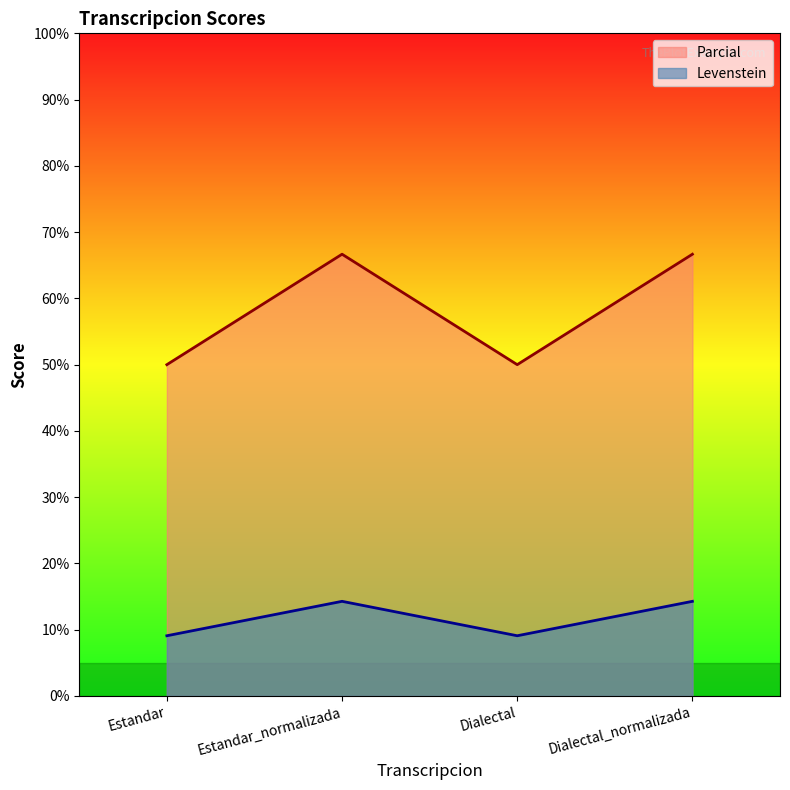

What is the label of the 4th point from the left?

Dialectal_normalizada